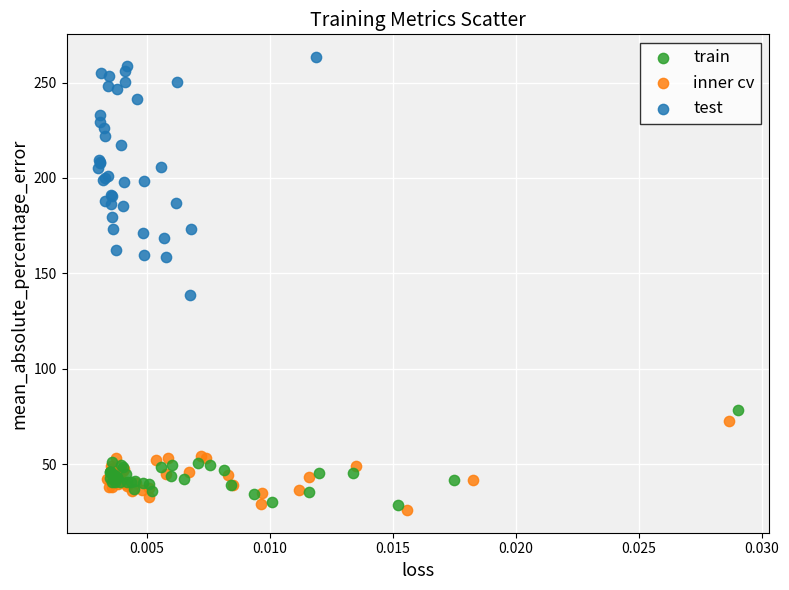

Which series reaches the maximum Y coordinate?

test